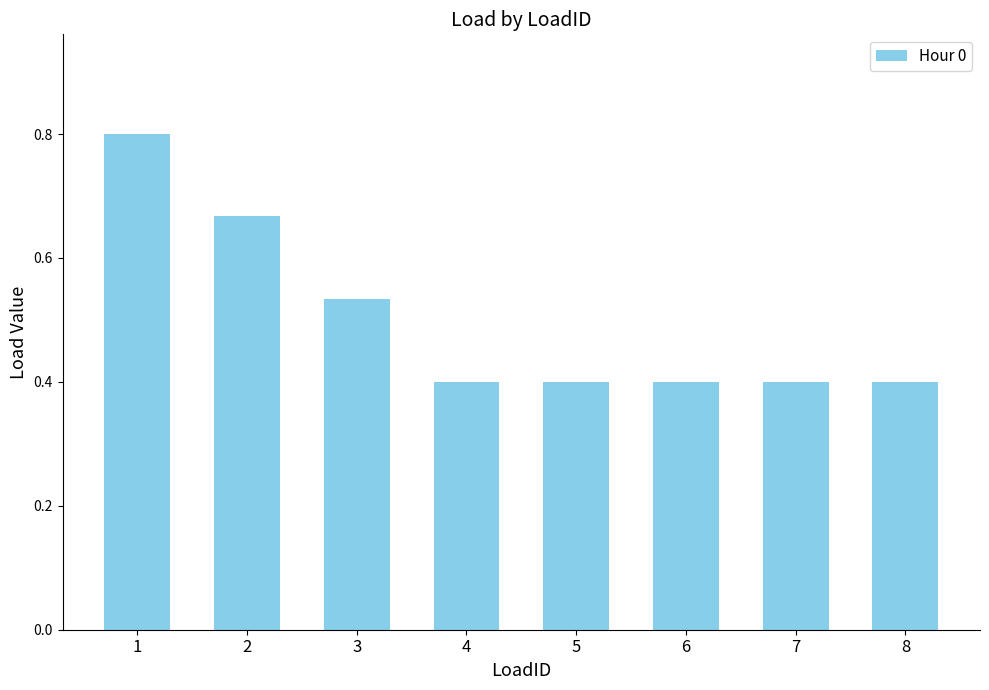

The value at 5 is 0.4. True or false?

True